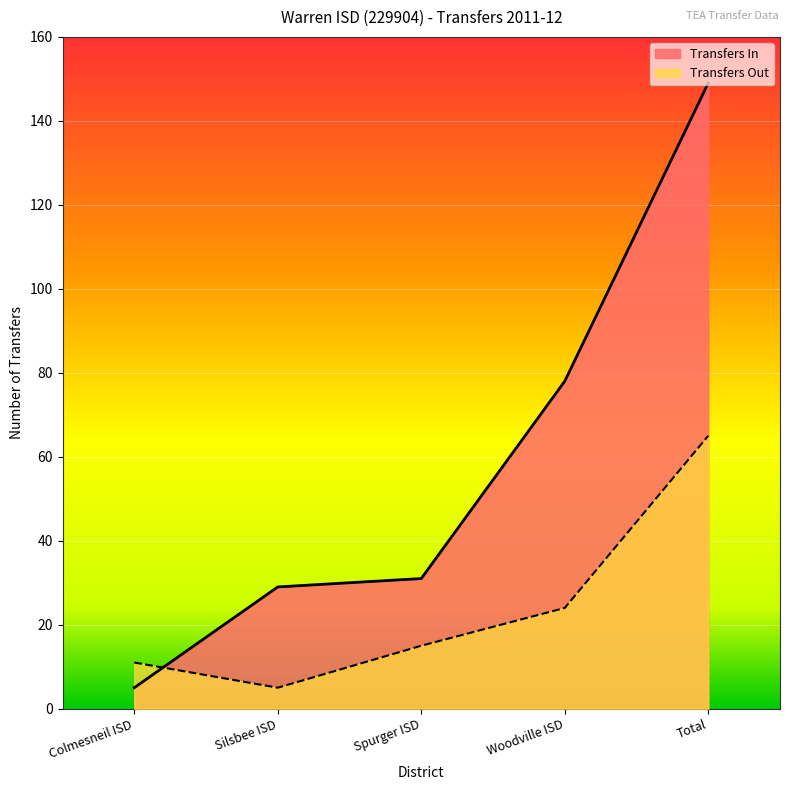

List the labels in order of Transfers Out value, smallest first.

Silsbee ISD, Colmesneil ISD, Spurger ISD, Woodville ISD, Total